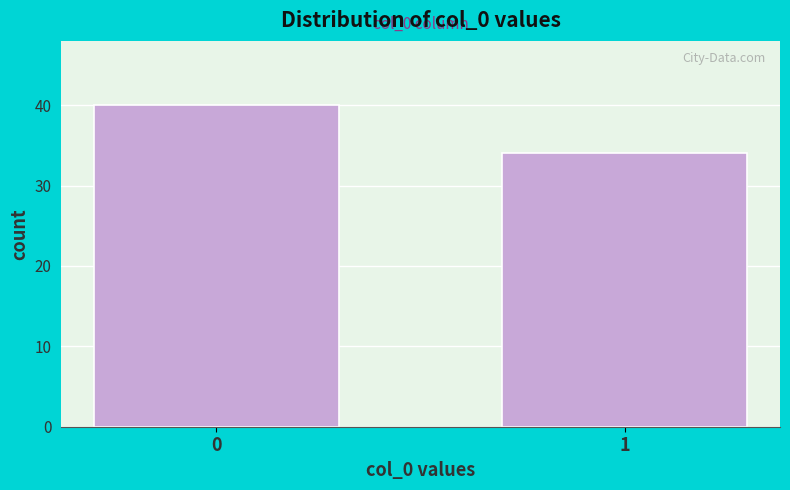

Reading left to right, list all the values displayed in this chart.

0=40	1=34